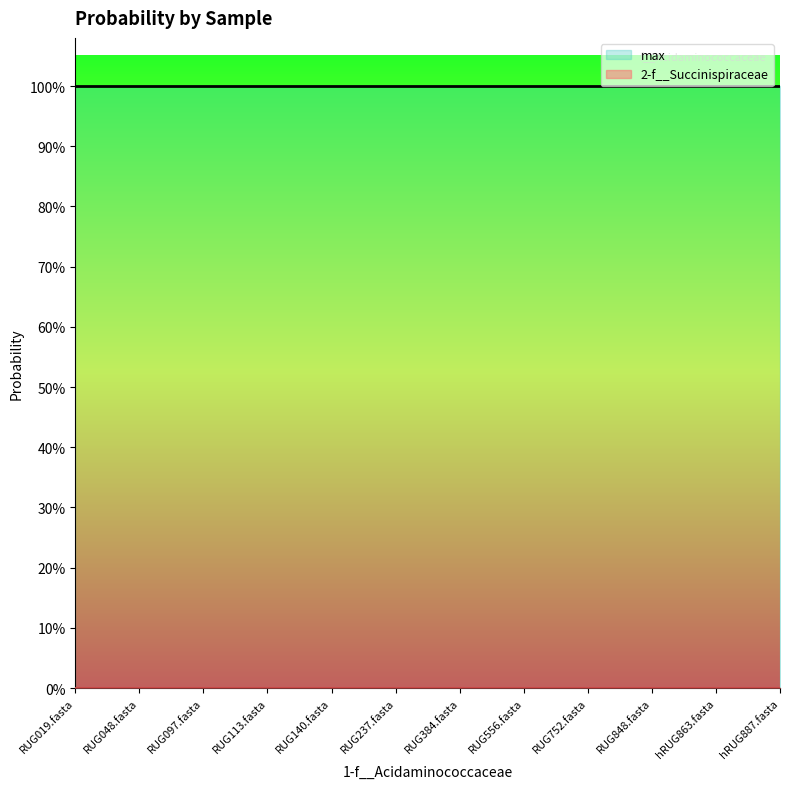

What is the approximate value of max at RUG097.fasta?

1.0